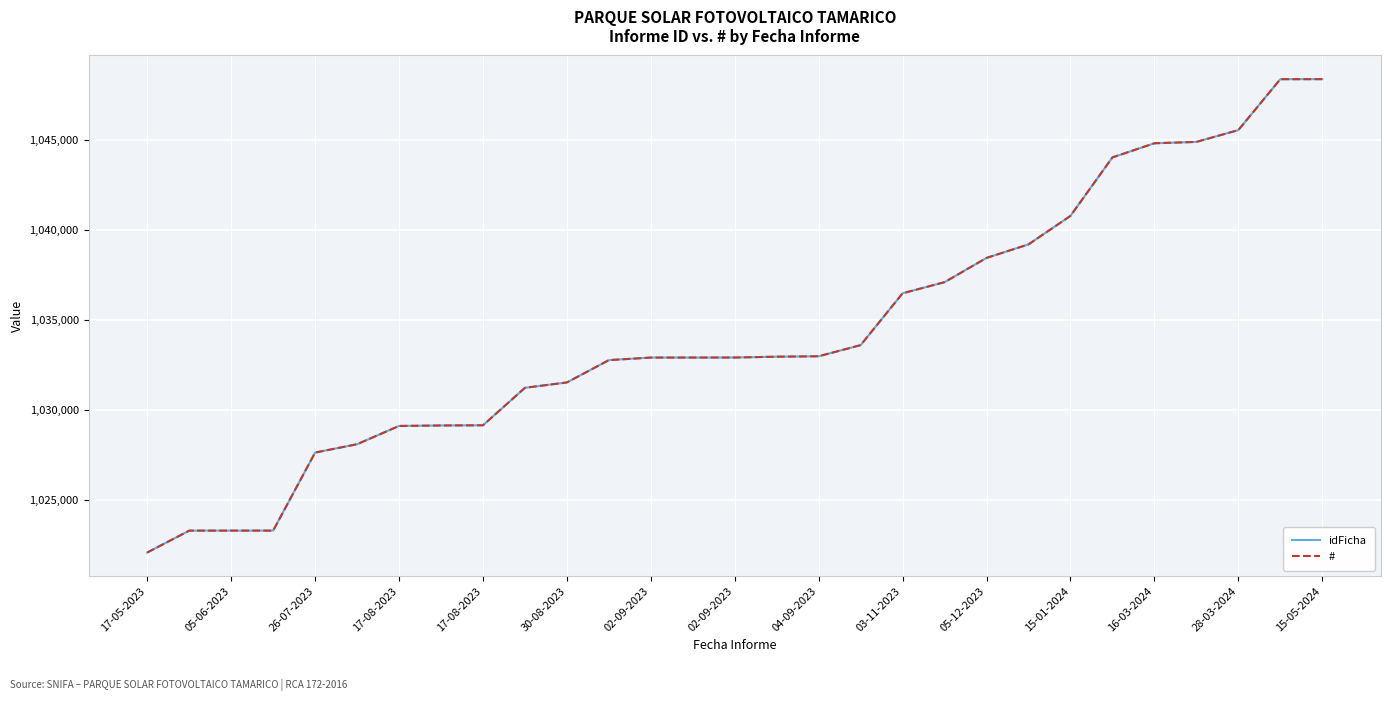

Is this an area chart (filled region under the line)?

No